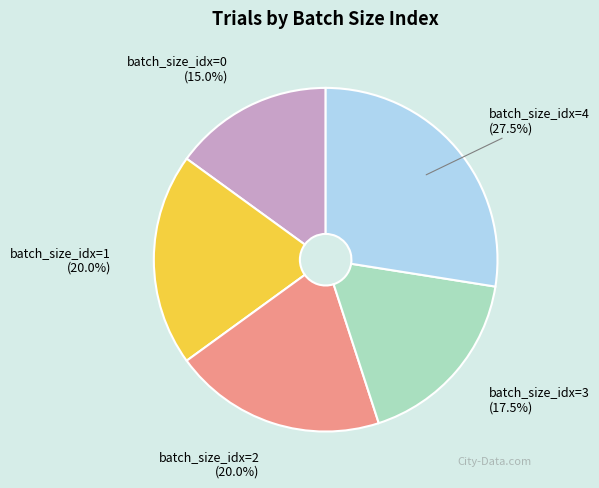

Is there a majority slice in this chart?

No